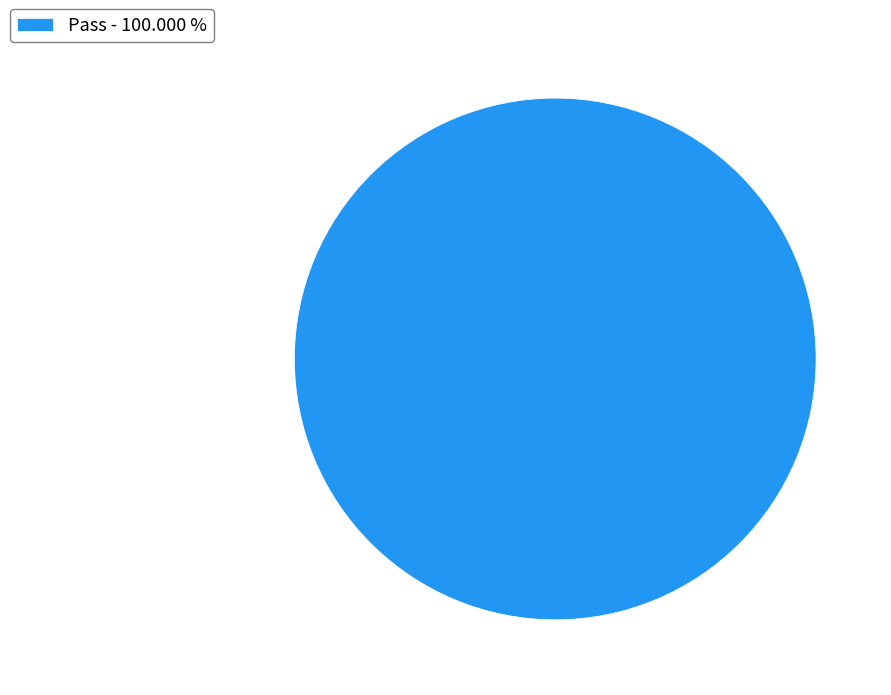

How many slices are in this pie chart?

1